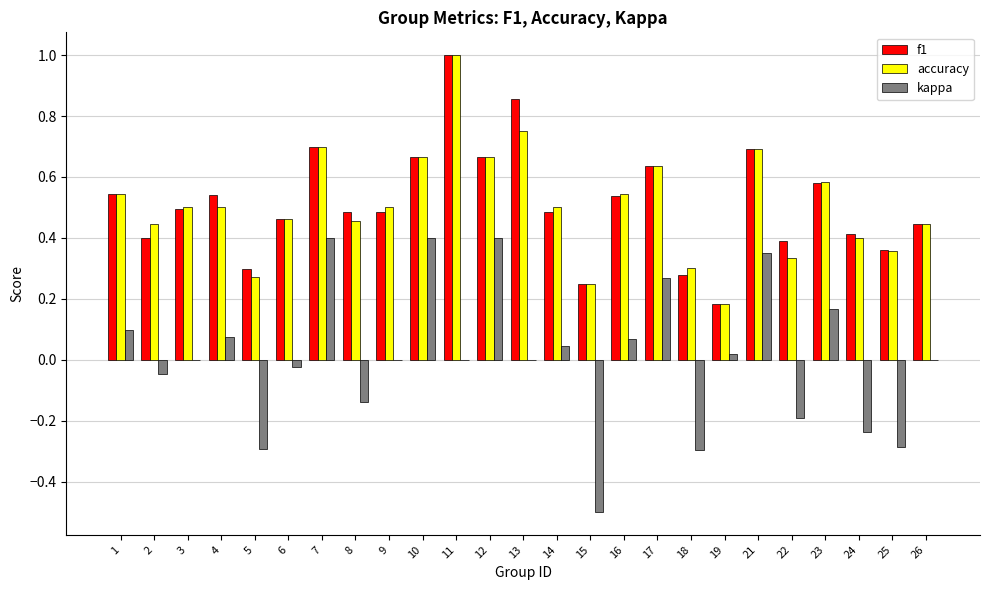

At which category does the chart reach its peak across all series?

11